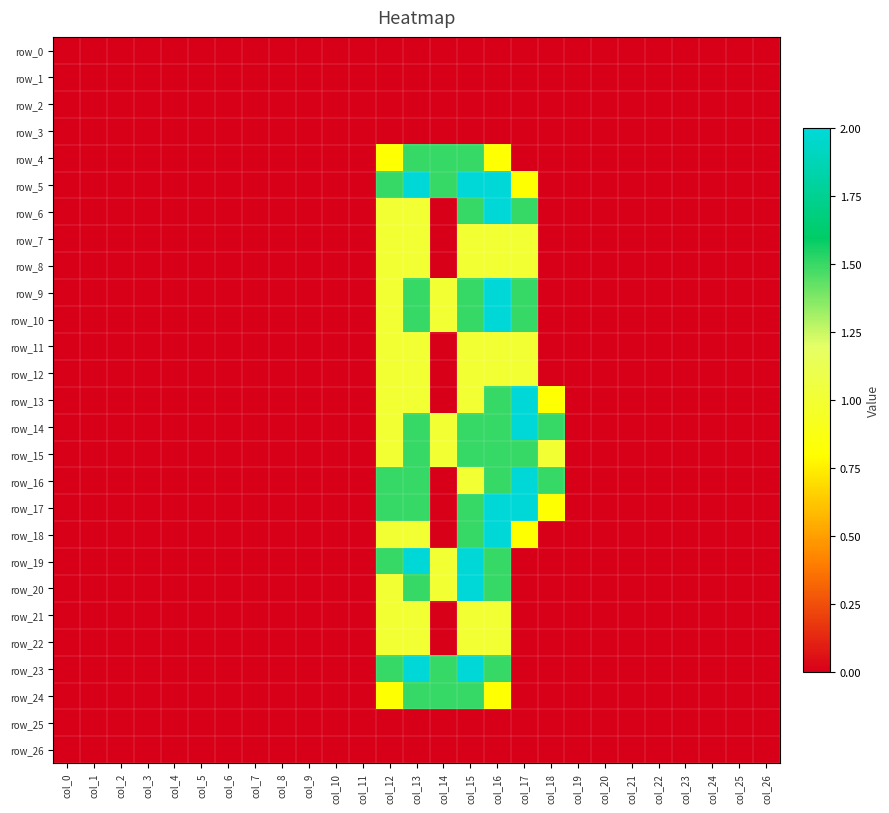

Where is row_22 nearest to the value 0?

col_0